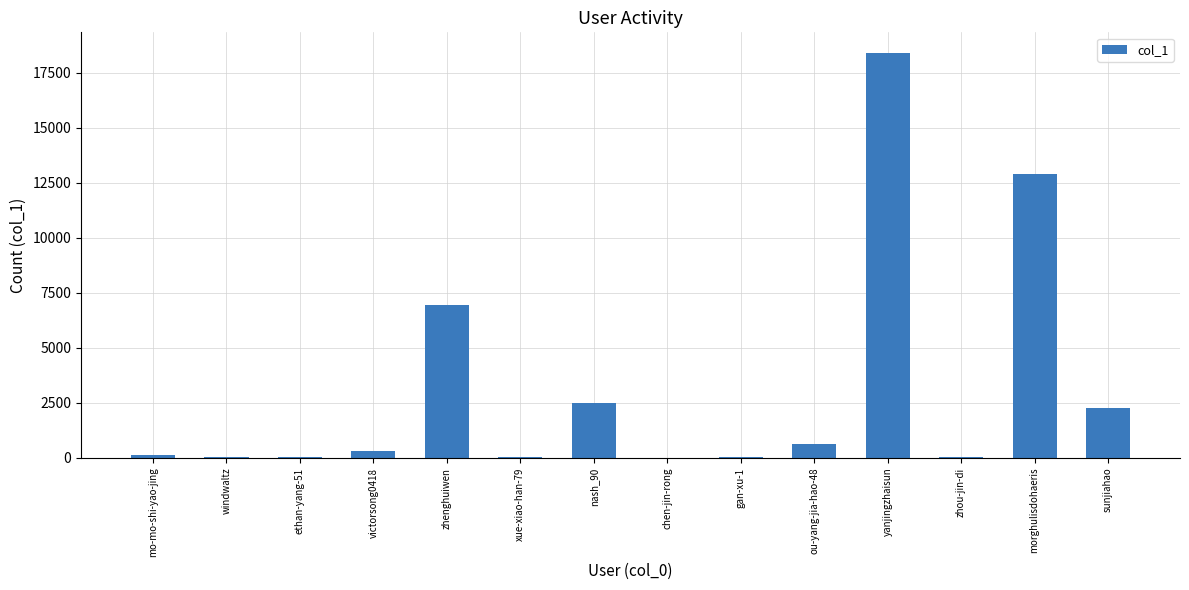

Where is the data nearest to the value 9213?

zhenghuiwen